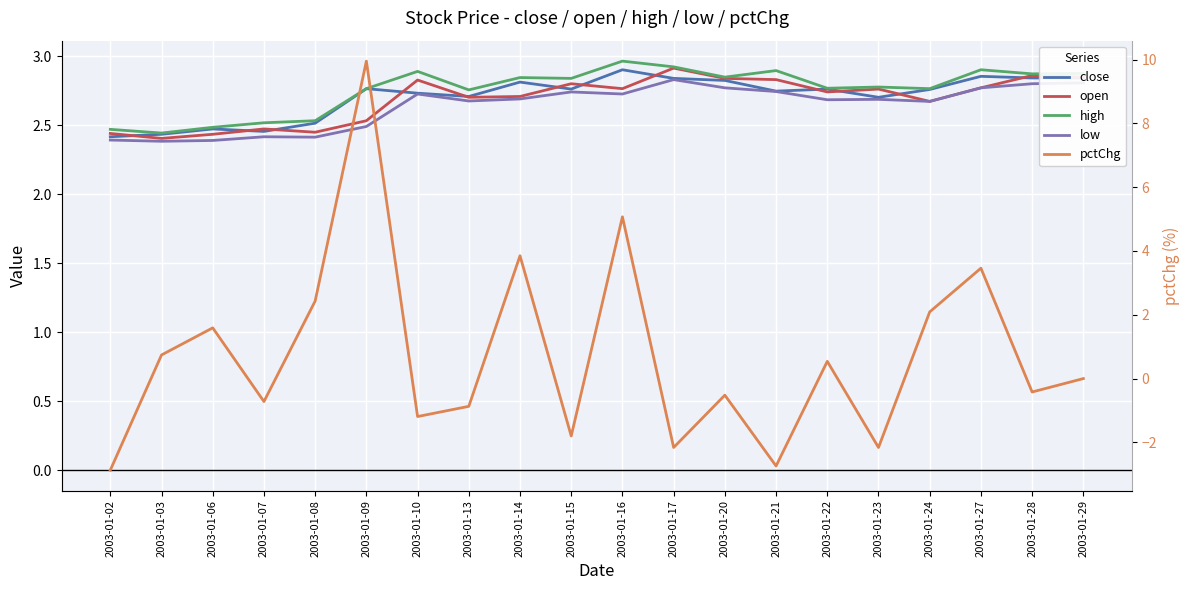

What is the difference between the highest and lowest values at 2003-01-24?

0.7